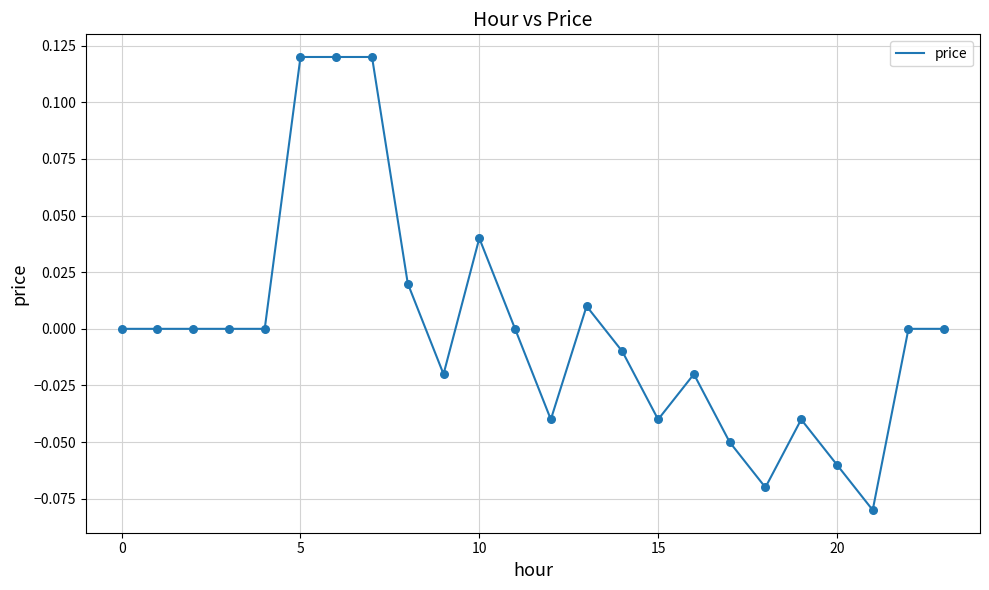

Is this an area chart (filled region under the line)?

No